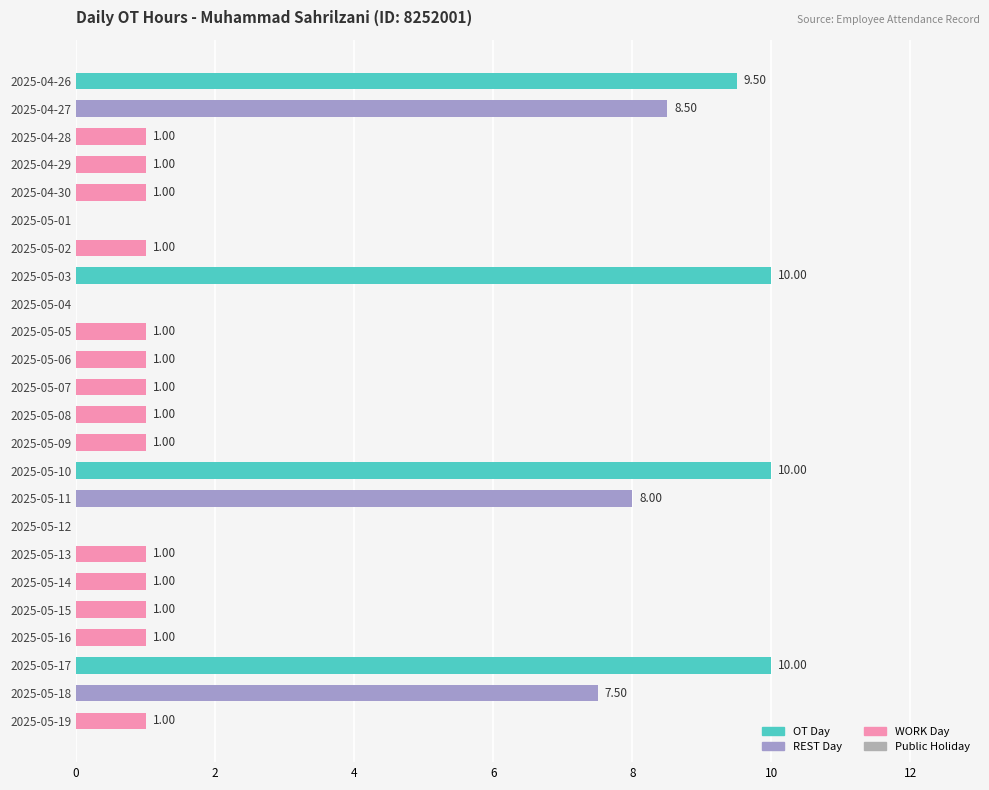

What is the ratio of the value at 2025-05-06 to the value at 2025-05-15?

1.0